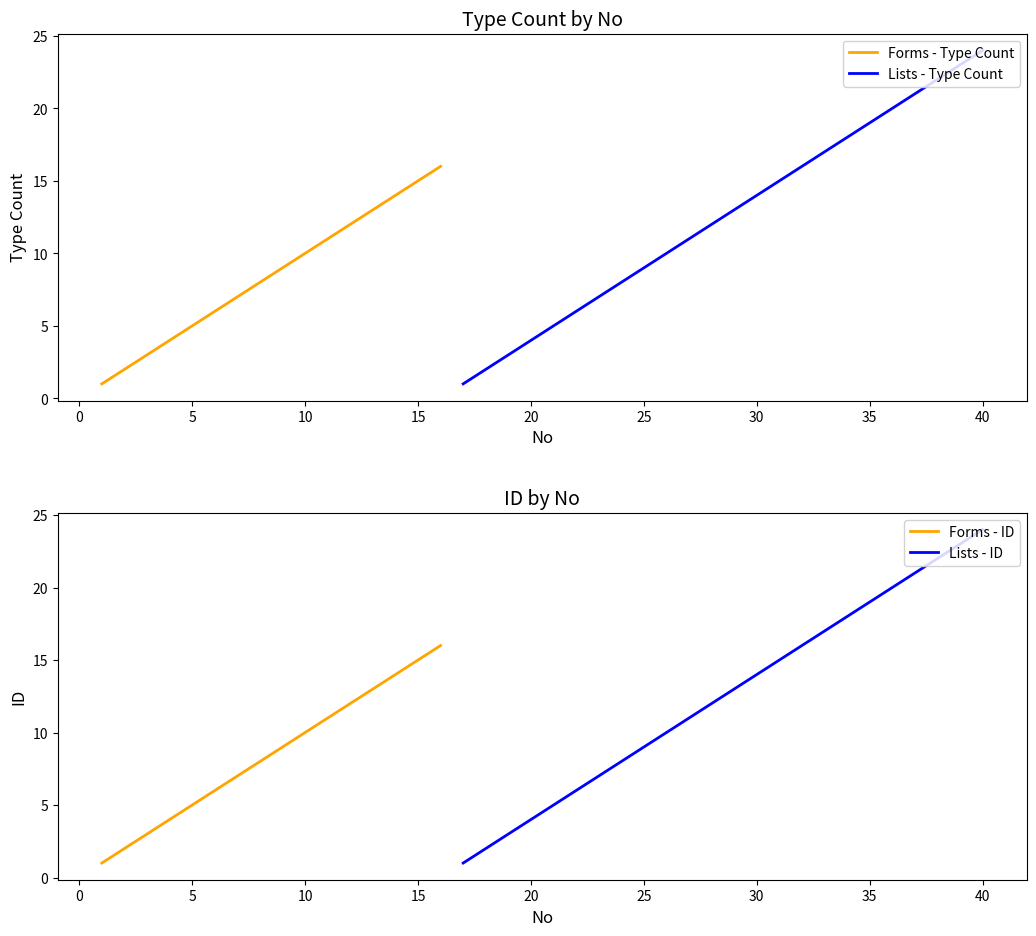

True or false: Type Count Forms and Forms cross at least once.

False